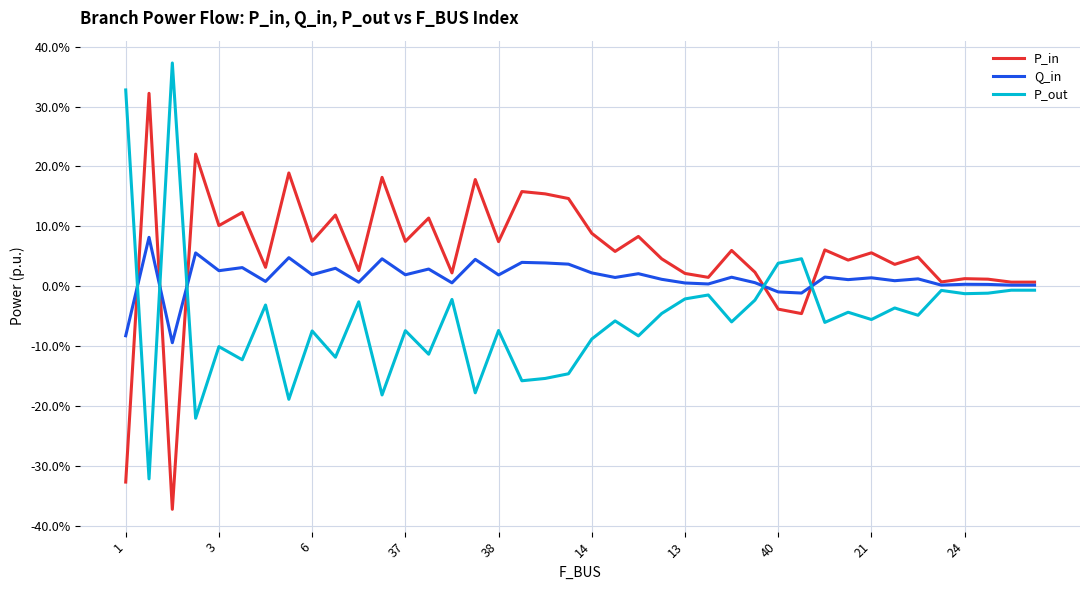

Reading left to right, transcribe all the data shown in this chart.

P_in: -0.3	0.3	-0.4	0.2	0.1	0.1	0.0	0.2	0.1	0.1	0.0	0.2	0.1	0.1	0.0	0.2	0.1	0.2	0.2	0.1	0.1	0.1	0.1	0.0	0.0	0.0	0.1	0.0	-0.0	-0.0	0.1	0.0	0.1	0.0	0.0	0.0	0.0	0.0	0.0	0.0
Q_in: -0.1	0.1	-0.1	0.1	0.0	0.0	0.0	0.0	0.0	0.0	0.0	0.0	0.0	0.0	0.0	0.0	0.0	0.0	0.0	0.0	0.0	0.0	0.0	0.0	0.0	0.0	0.0	0.0	-0.0	-0.0	0.0	0.0	0.0	0.0	0.0	0.0	0.0	0.0	0.0	0.0
P_out: 0.3	-0.3	0.4	-0.2	-0.1	-0.1	-0.0	-0.2	-0.1	-0.1	-0.0	-0.2	-0.1	-0.1	-0.0	-0.2	-0.1	-0.2	-0.2	-0.1	-0.1	-0.1	-0.1	-0.0	-0.0	-0.0	-0.1	-0.0	0.0	0.0	-0.1	-0.0	-0.1	-0.0	-0.0	-0.0	-0.0	-0.0	-0.0	-0.0